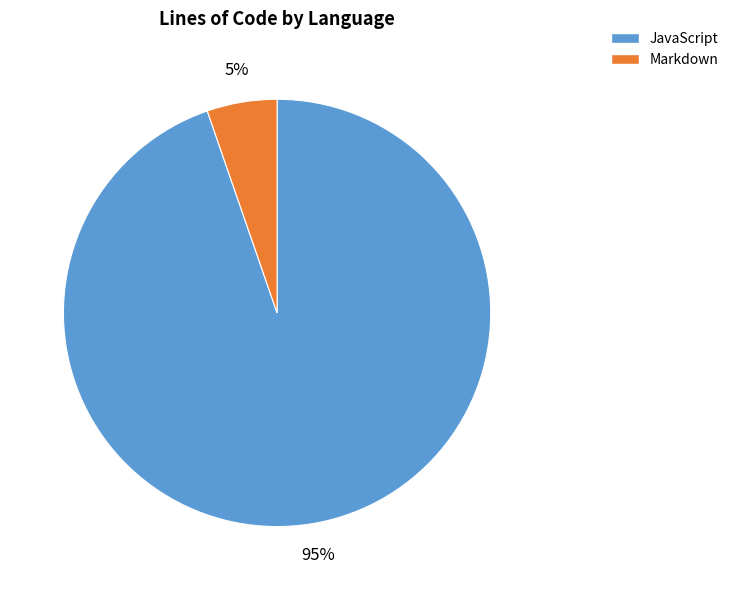

To the nearest percent, what is the average slice percentage?

50%